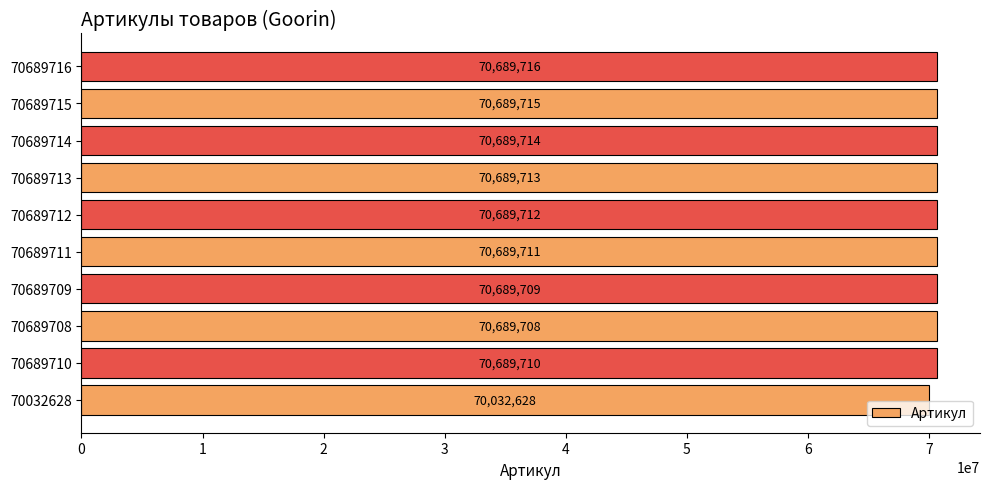

Are the bars horizontal?

Yes